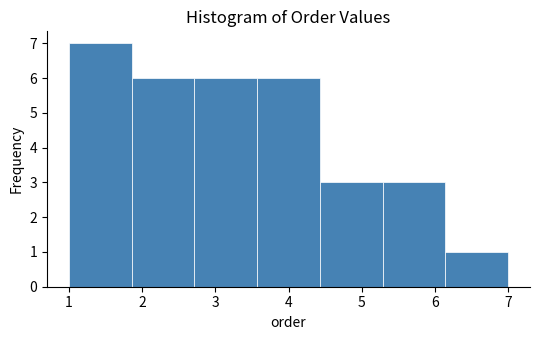

Reading left to right, transcribe this chart: for each bar, give the range it covers on the x-axis and its height. Neither the bar edges nor the heights are printed on the chart, so give them approximately, as read against the axes.

1.0 to 1.9: 7
1.9 to 2.7: 6
2.7 to 3.6: 6
3.6 to 4.4: 6
4.4 to 5.3: 3
5.3 to 6.1: 3
6.1 to 7.0: 1